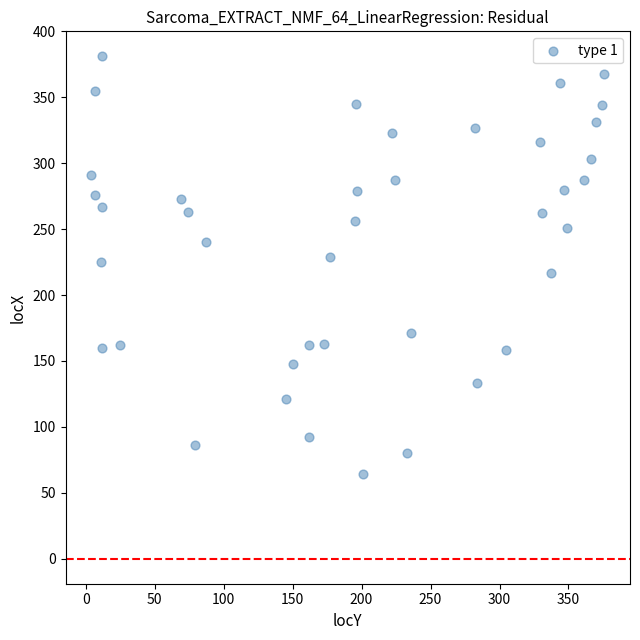

What is the range of X values (max minus min)?

372